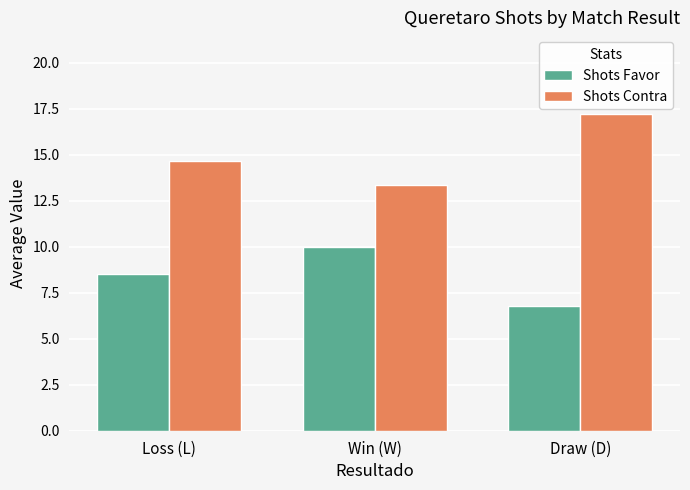

How many categories are shown in the chart?

3